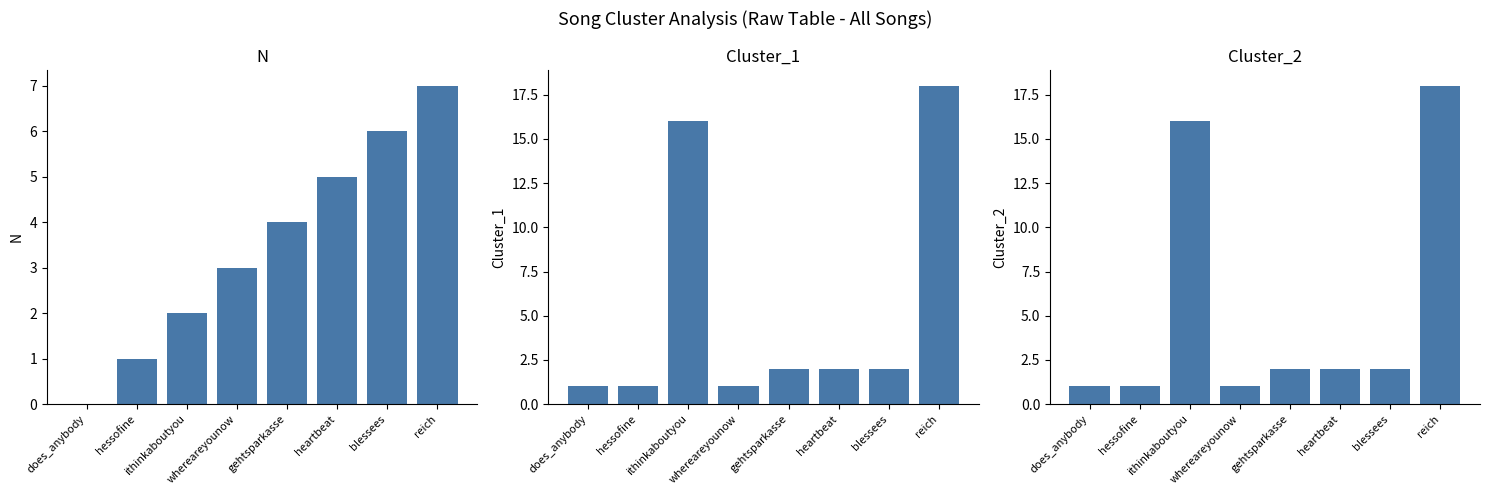

What is the sum of all N values?

28